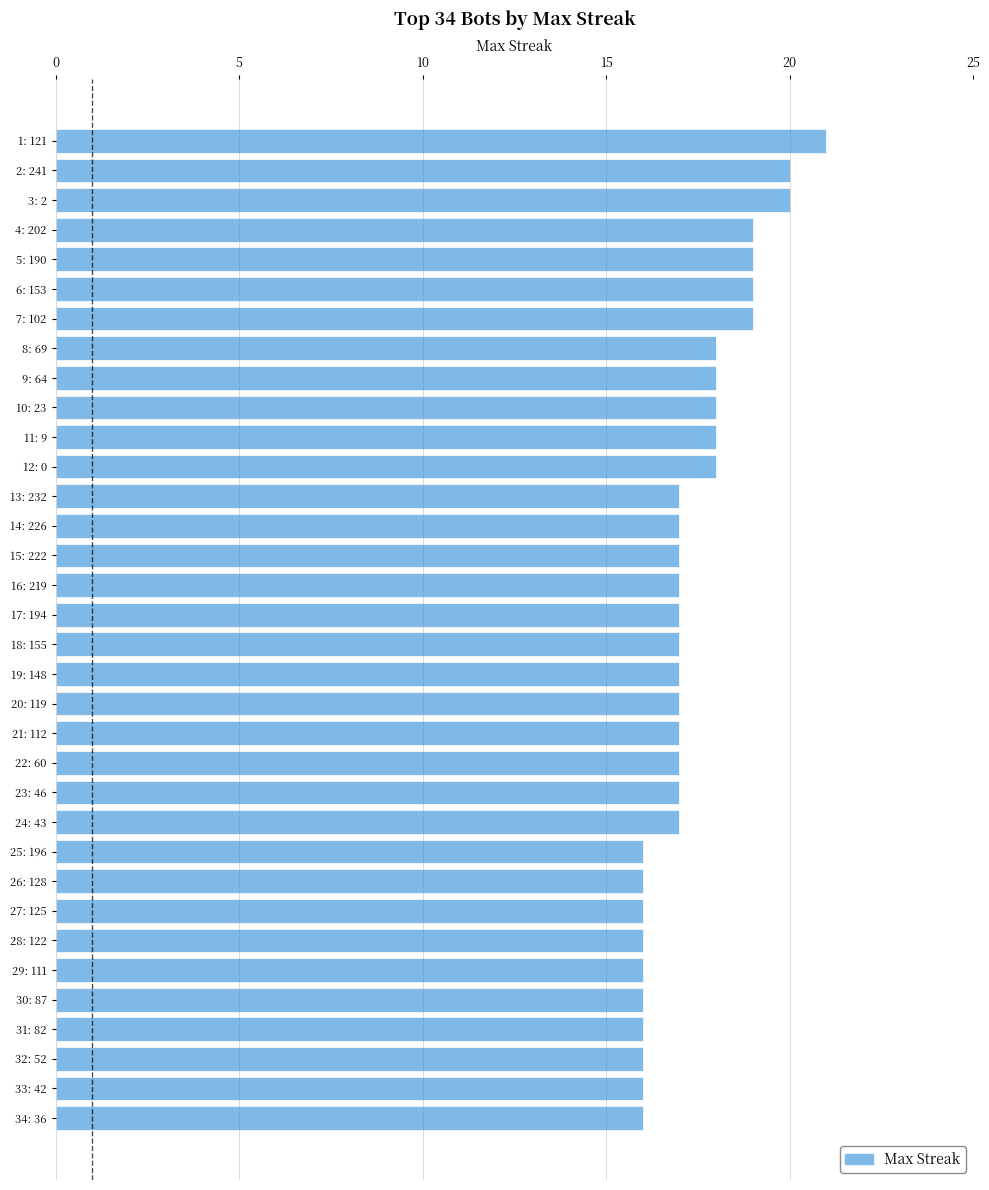

Is it true that the value at 26: 128 is 4?

False